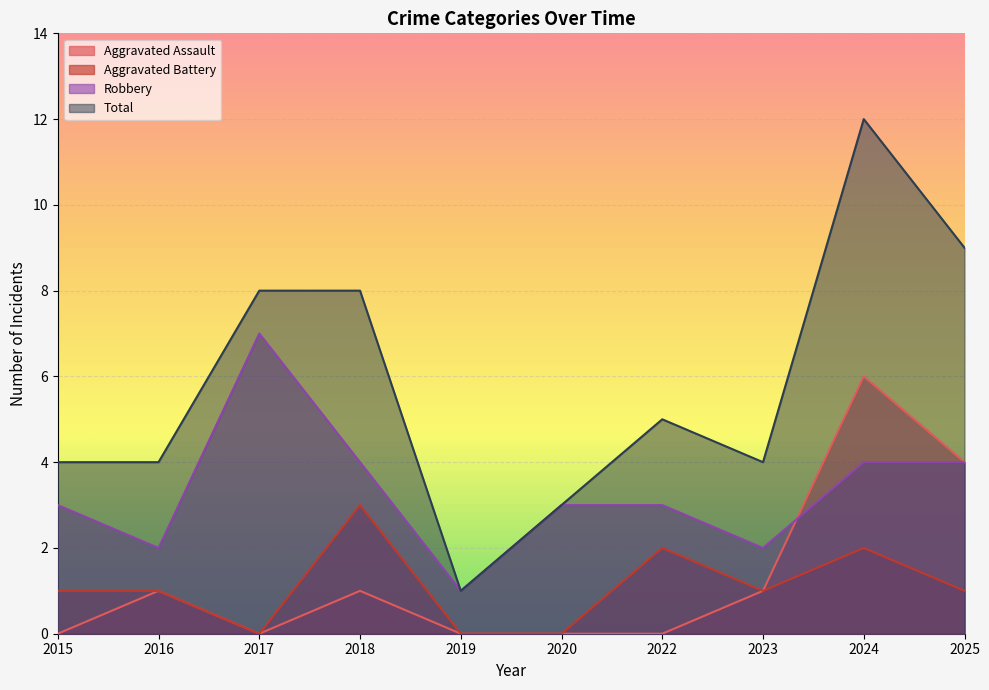

At how many categories does at least one series exceed 6?

4